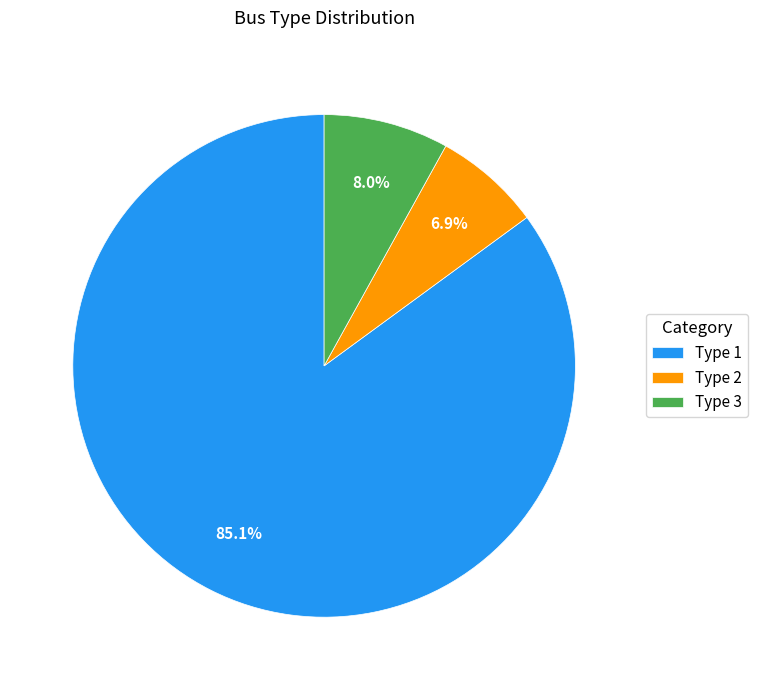

What percentage do Type 3 and Type 1 together represent?

93.1%